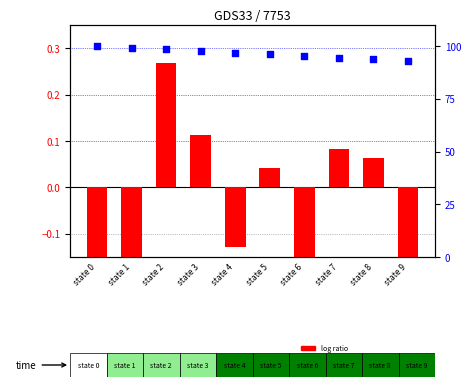

At how many categories does at least one series exceed 13?

10